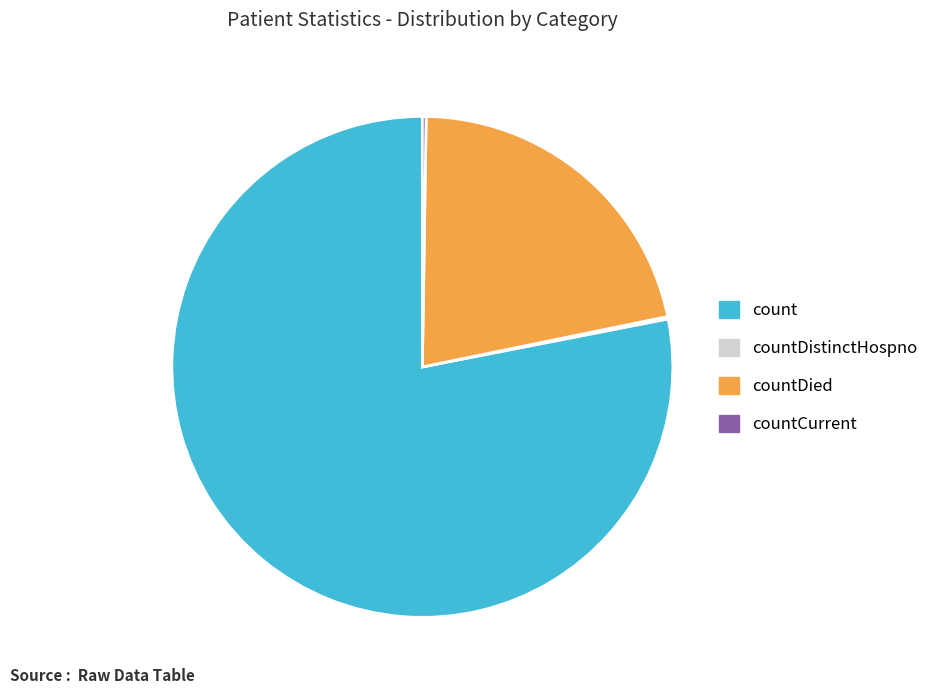

Is there a majority slice in this chart?

Yes